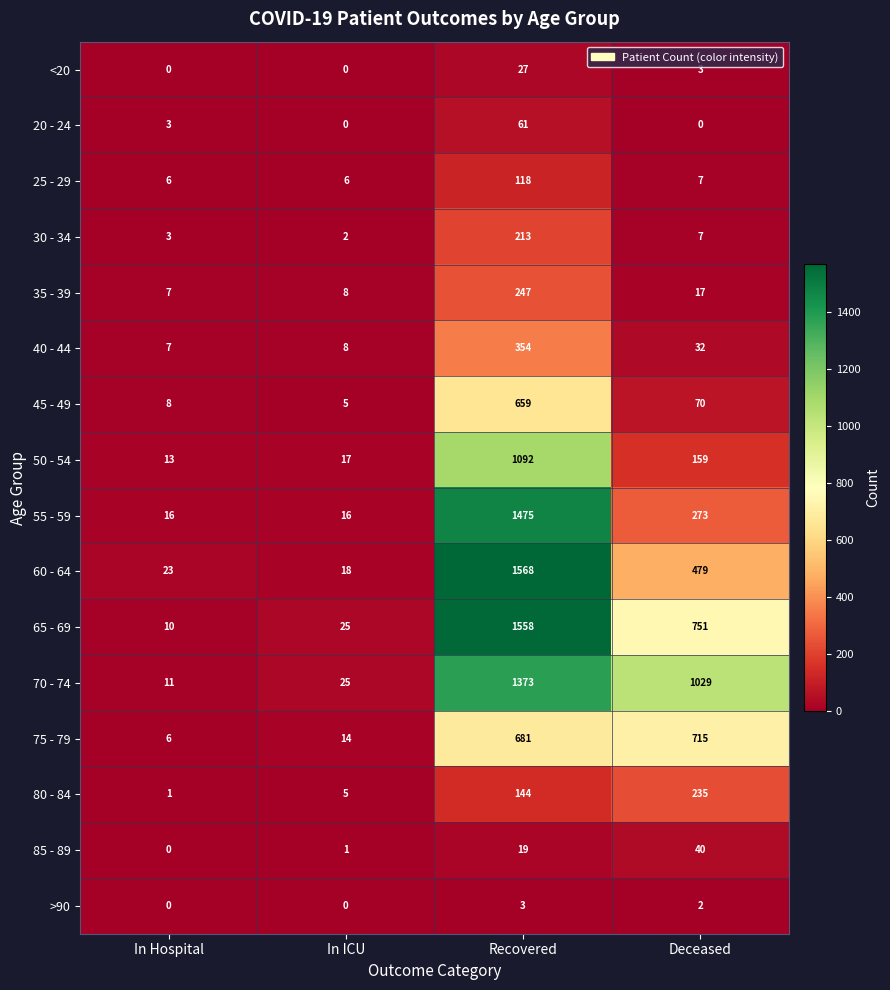

The 70 - 74 series shows 1029 at Deceased. True or false?

True